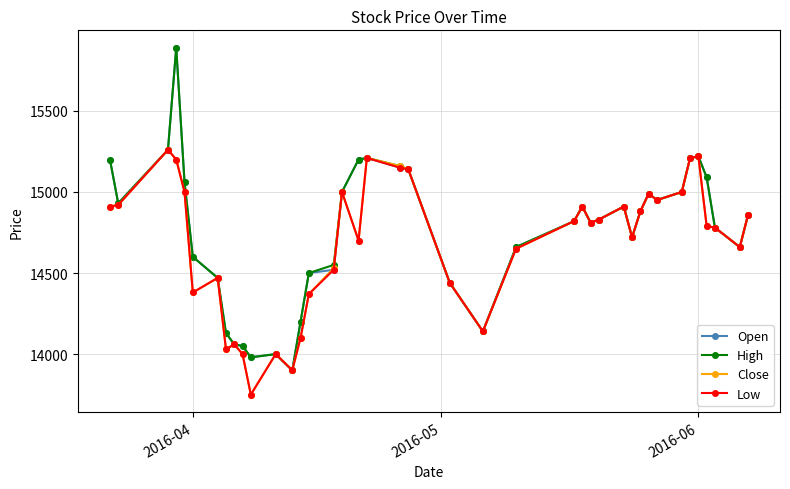

What are all the series names shown in the legend?

Open, High, Close, Low